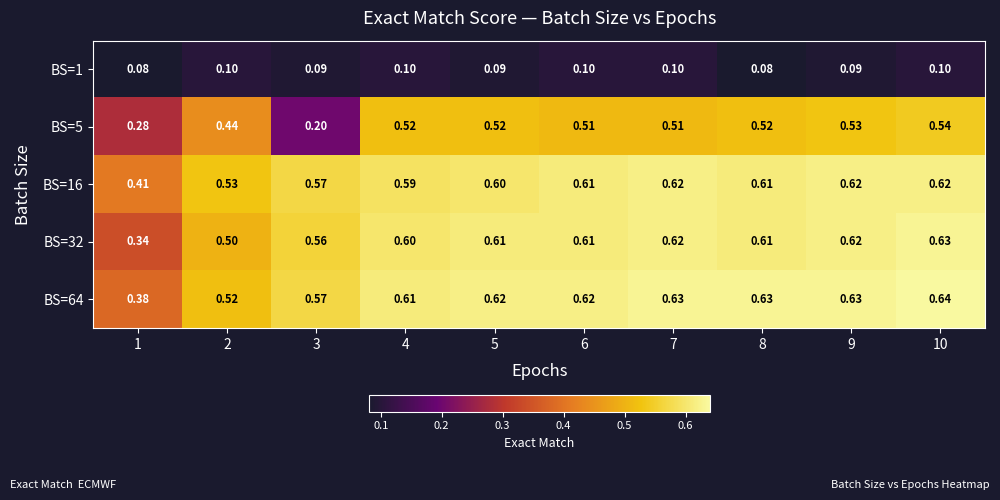

How many series are shown in this chart?

5